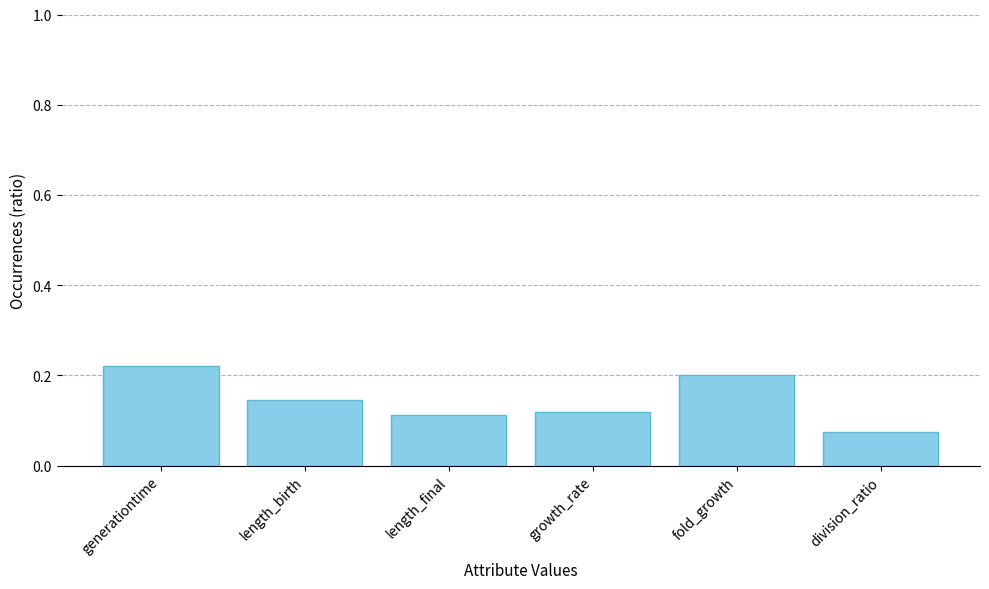

What is the sum of the values at growth_rate and fold_growth?

0.3